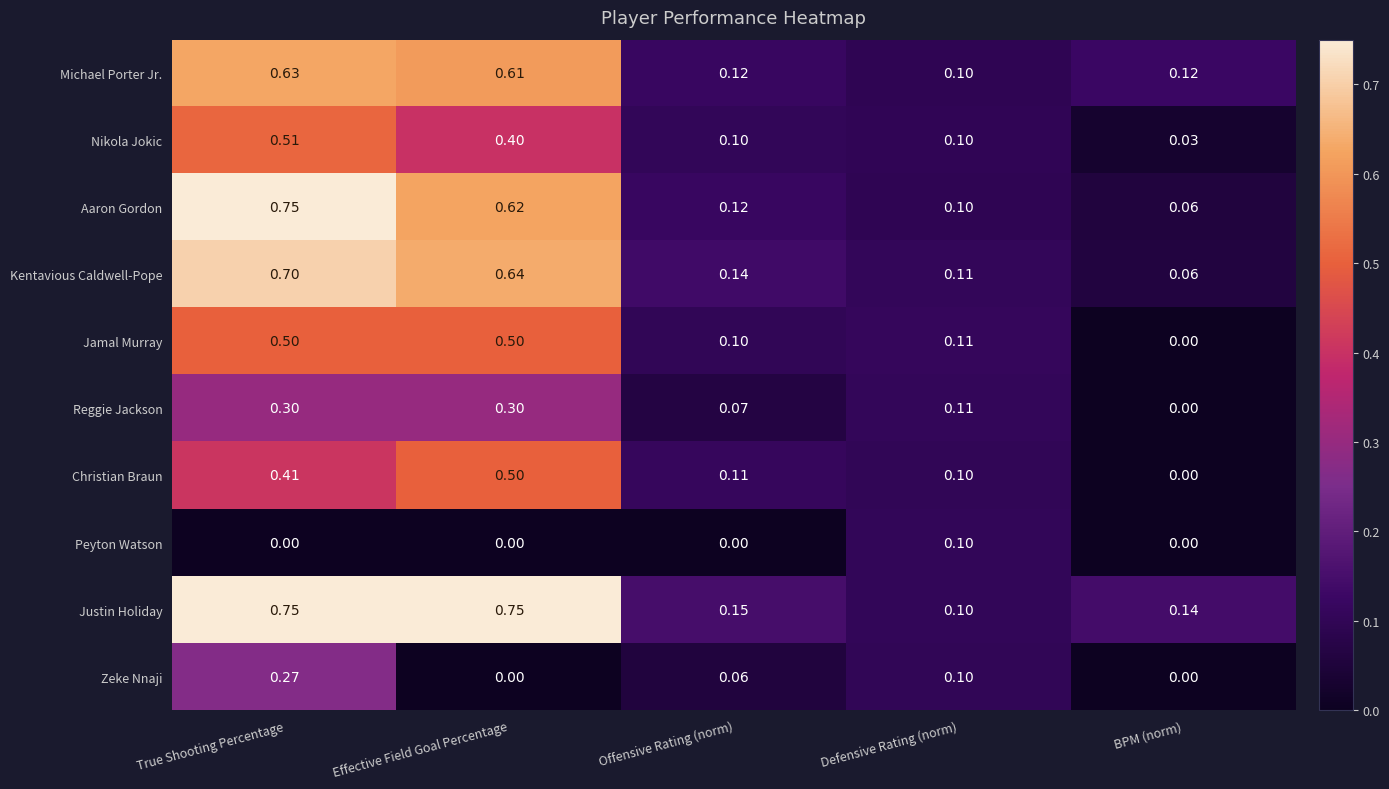

Which series has the largest total across all categories?

Justin Holiday